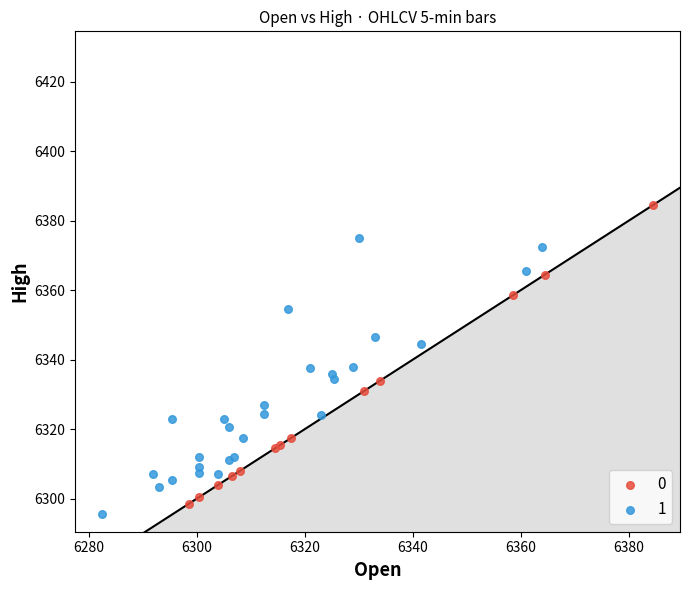

What are all the series names shown in the legend?

0, 1